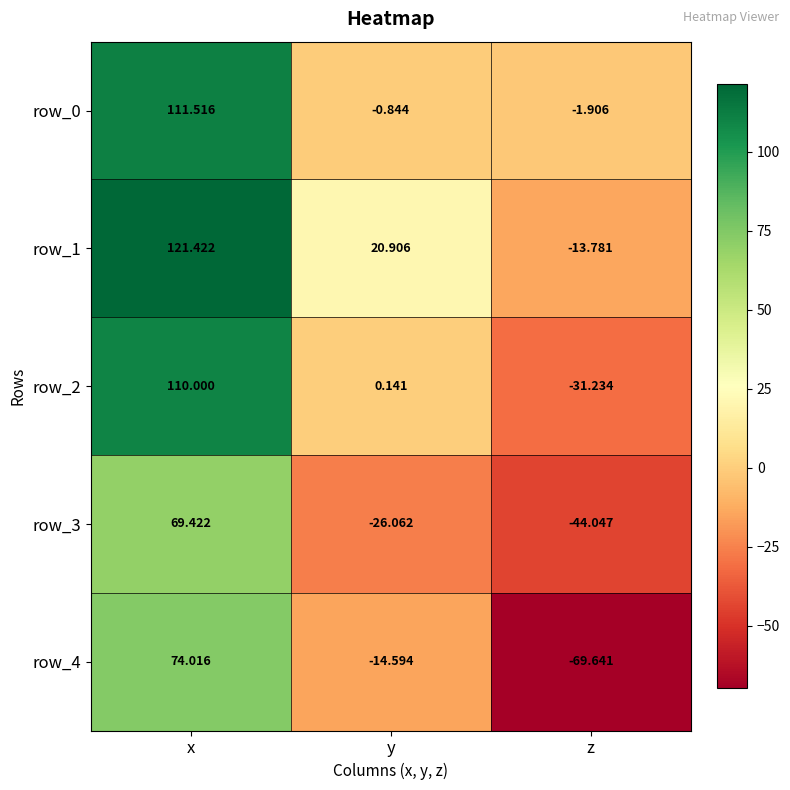

What is the difference between the maximum and second lowest values in the row_3 series?

95.5